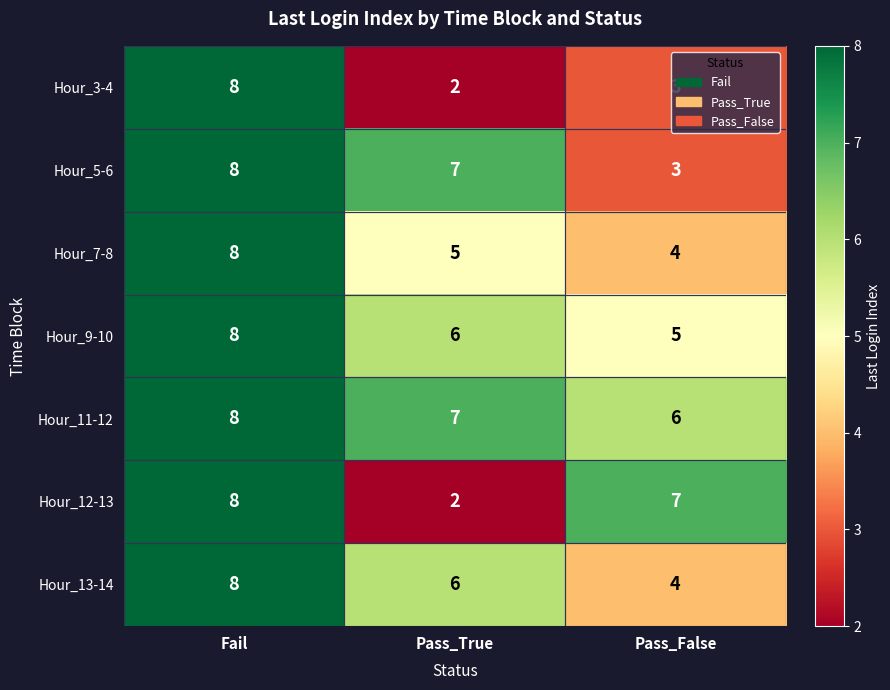

What is the spread (max minus min) of values at Pass_False?

4